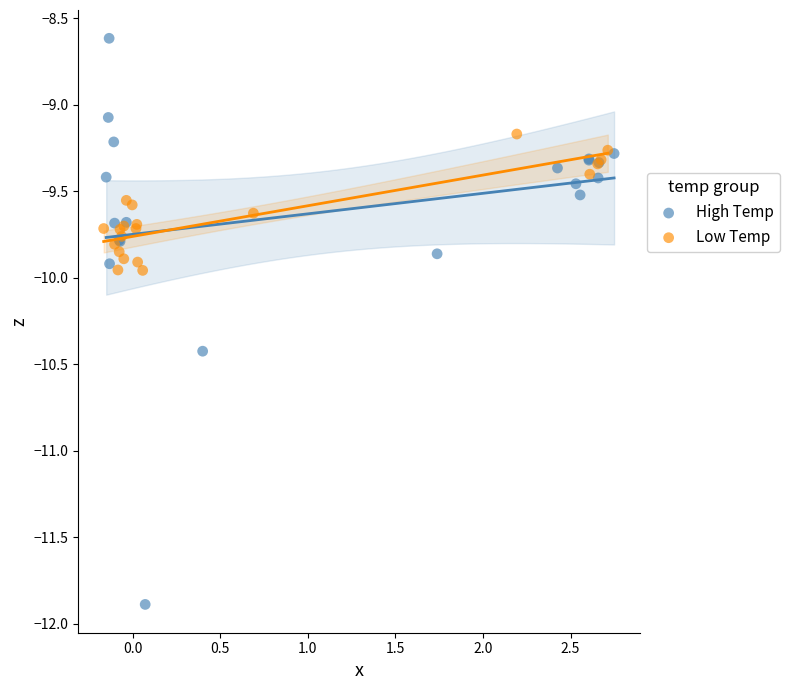

Which series reaches the minimum Y coordinate?

High Temp